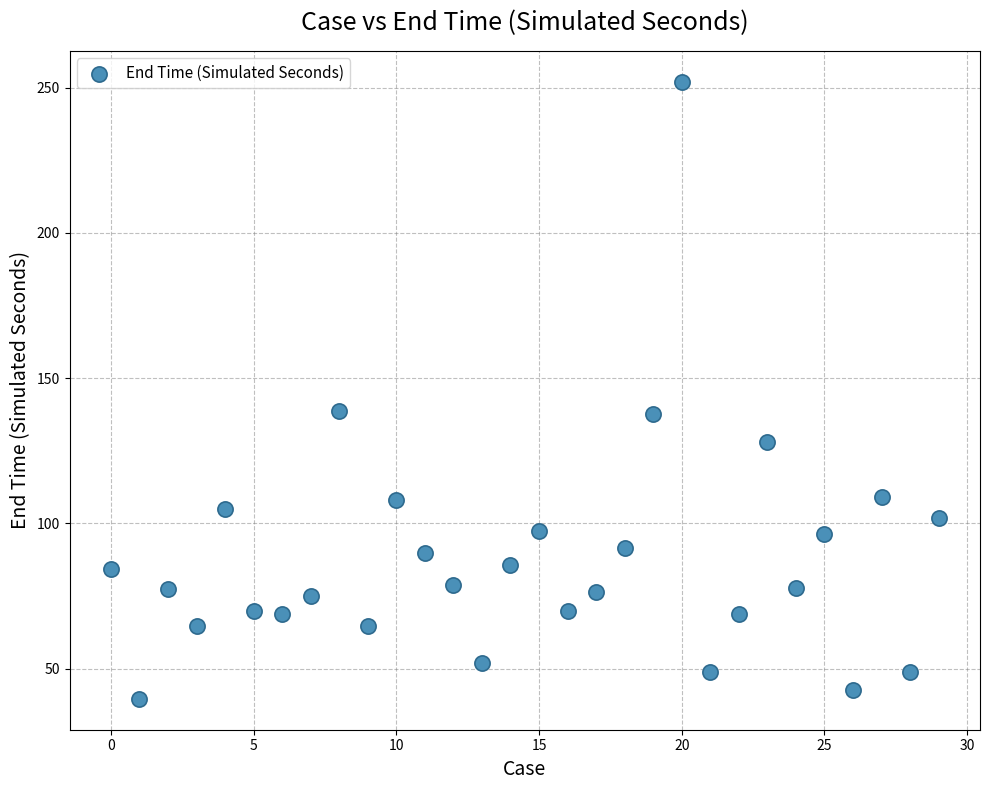

What is the range of Y values (max minus min)?

212.4